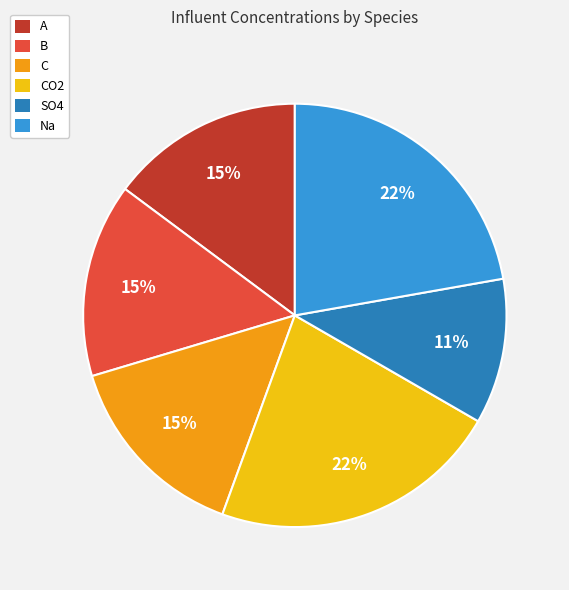

Is B the majority of the pie?

No